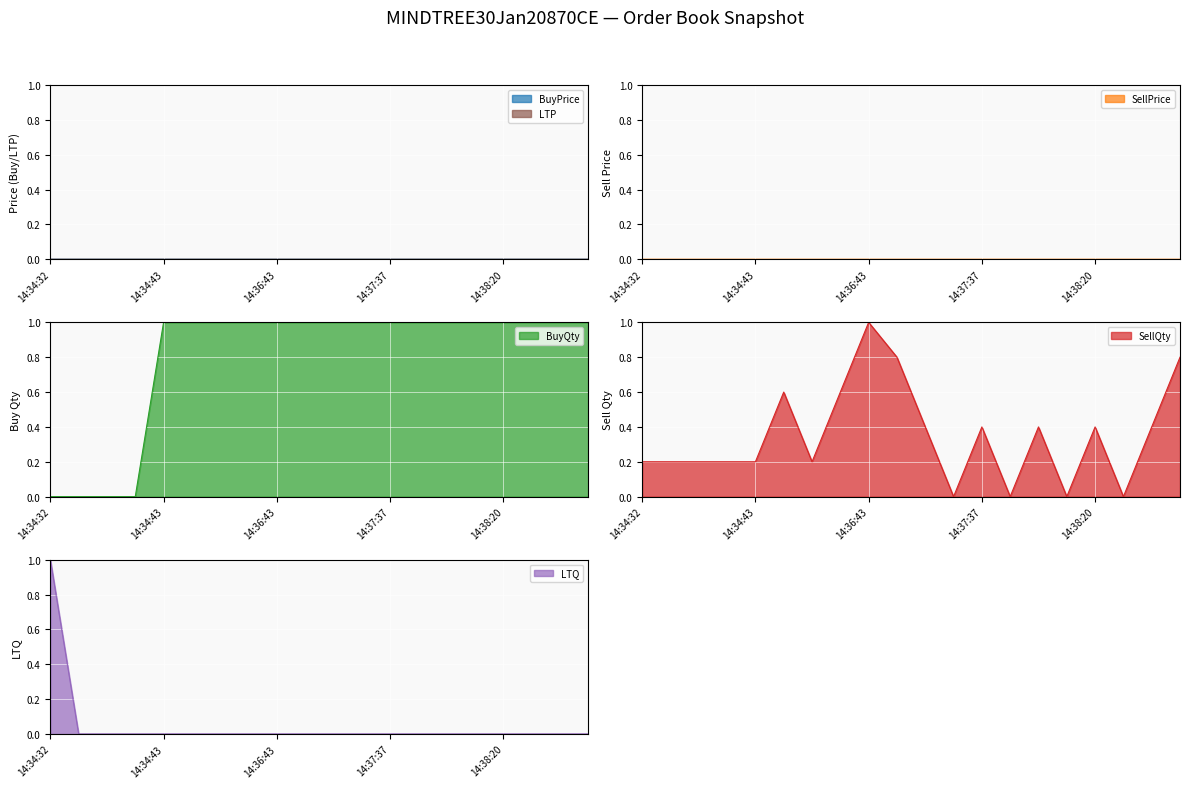

At which label does BuyQty reach its minimum?

14:34:32